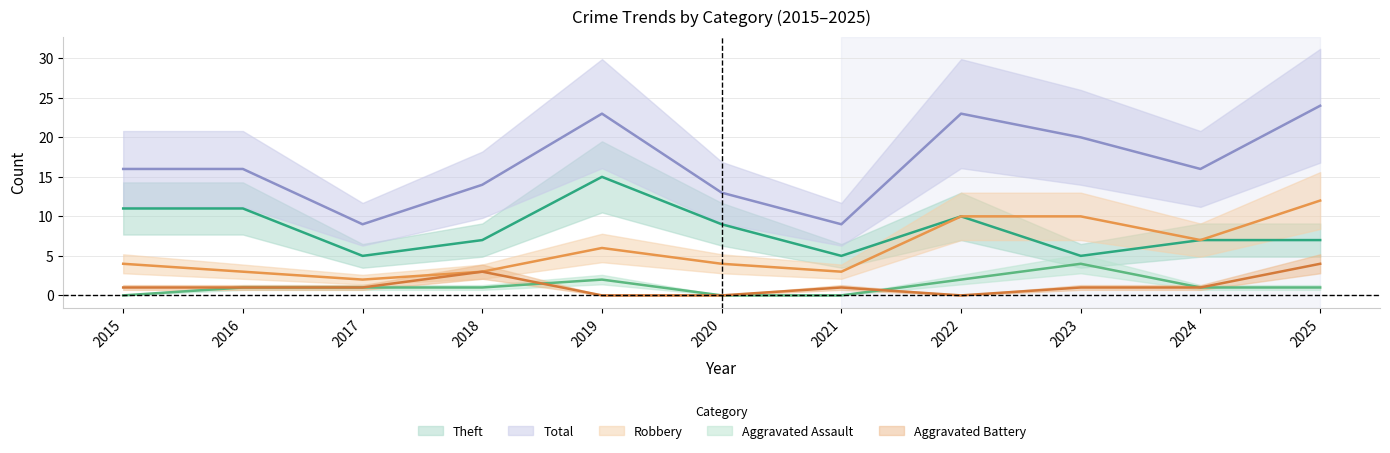

What is the difference between the highest and lowest values at 2018?

13